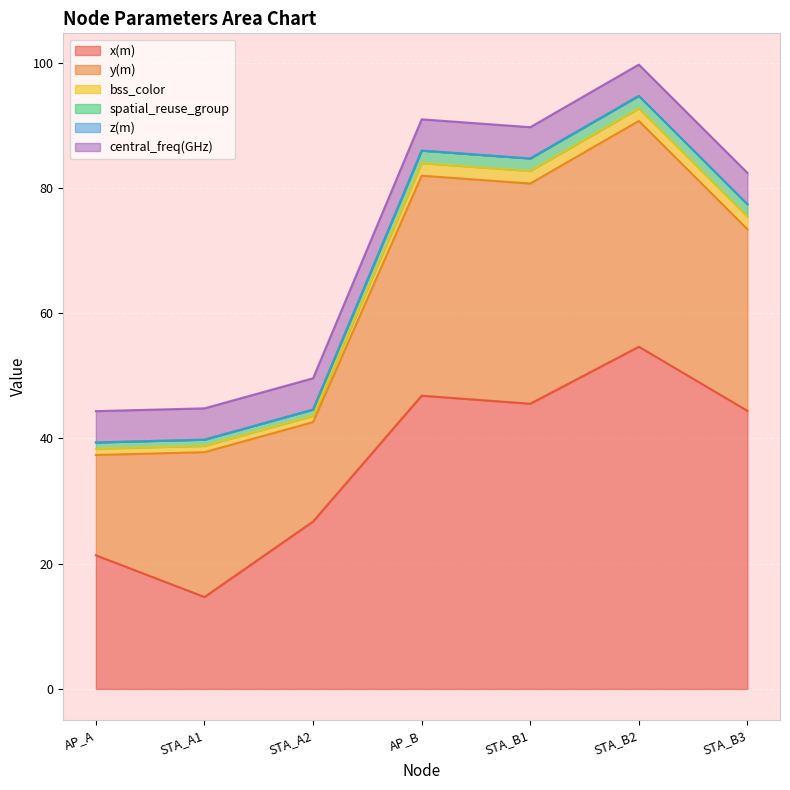

At which category is the sum across all series the highest?

STA_B2